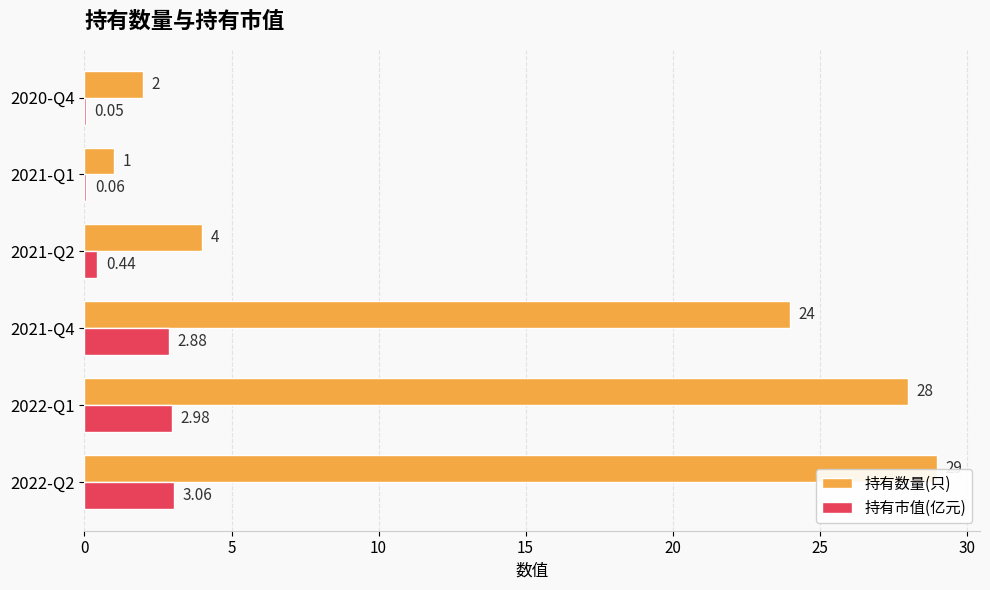

Which series changed the most between 2021-Q1 and 2020-Q4?

持有数量(只)